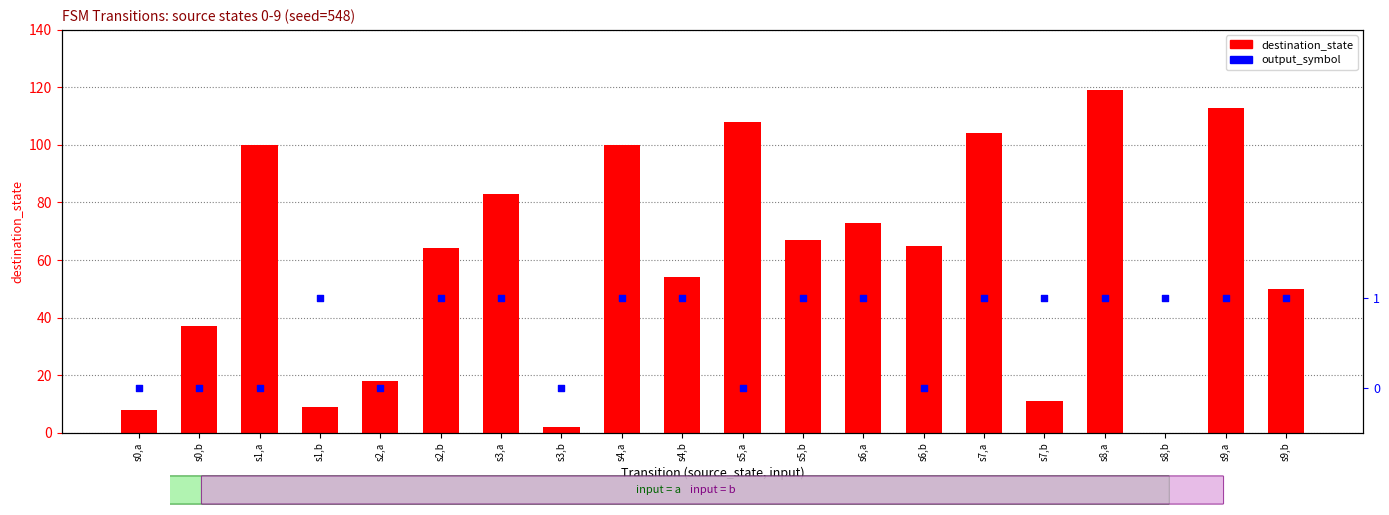

At how many categories does at least one series exceed 96?

6